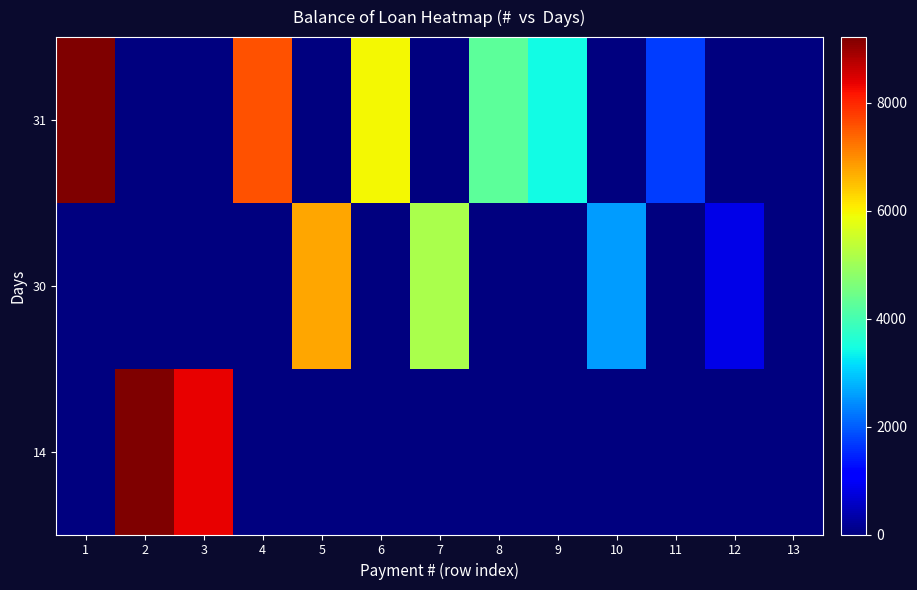

How many categories are shown in the chart?

13